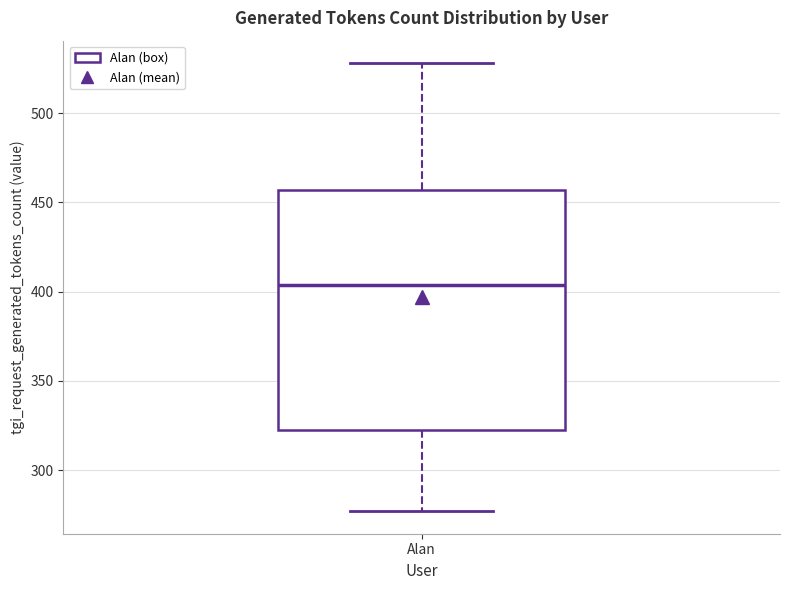

Read this box plot against the y-axis: the position of the median line, the range covered by the box, and the ends of both whiskers. The values are not printed on the chart, so give them approximately, as read against the axis.

median 405, box 325 to 455, whiskers 275 to 530